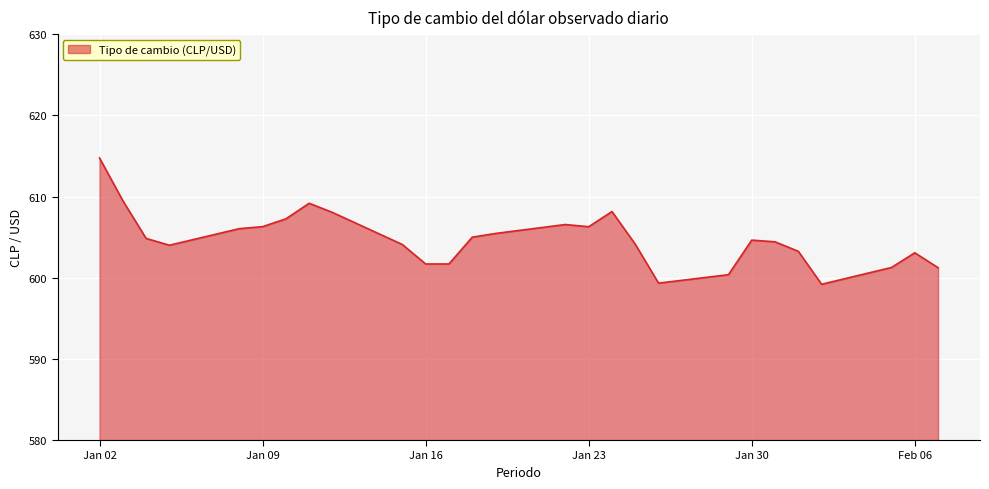

What is the maximum value shown in the chart?

614.8